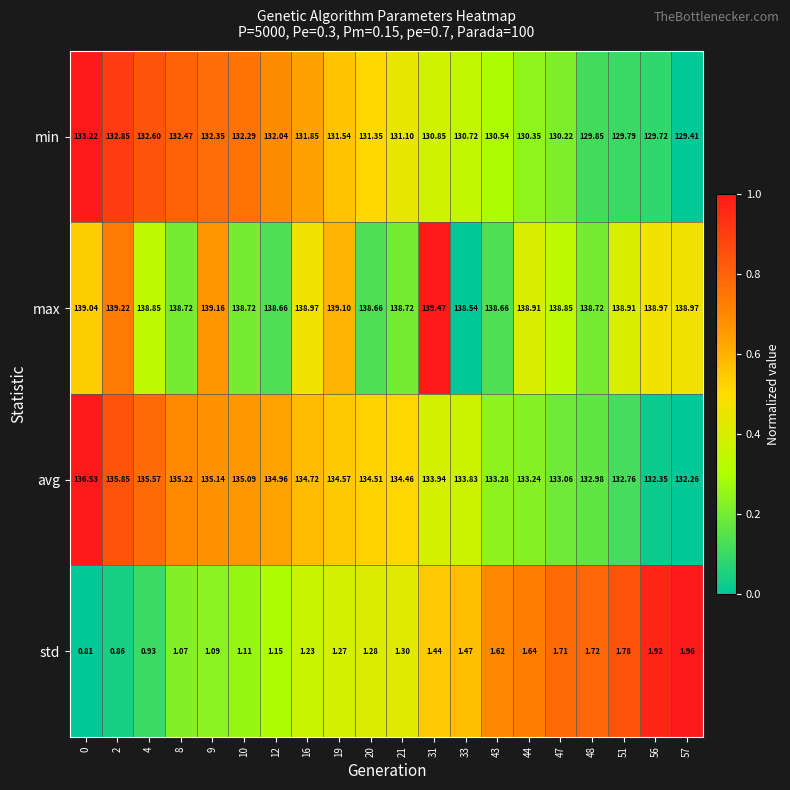

Which series has the largest range (max minus min)?

avg